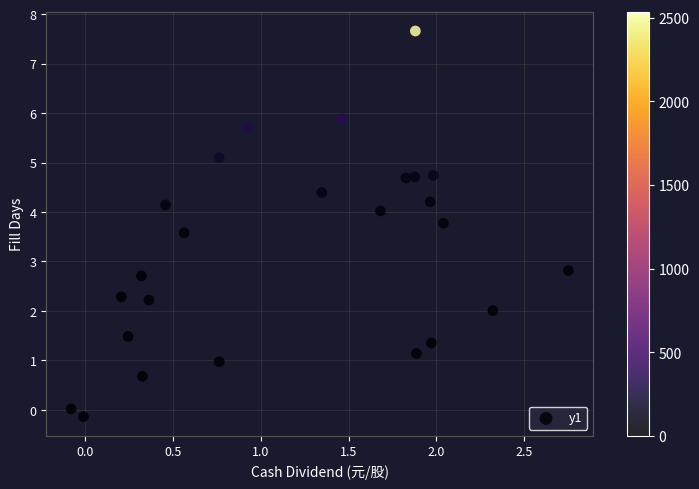

What Y value in the scatter plot is closest to 3?

2.8